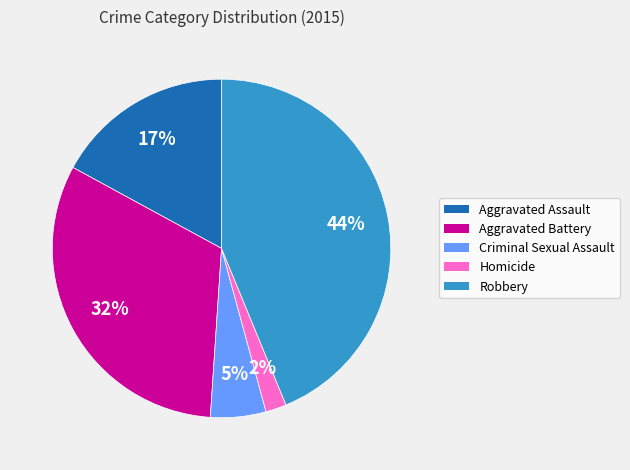

Does Homicide account for over 50% of the chart?

No